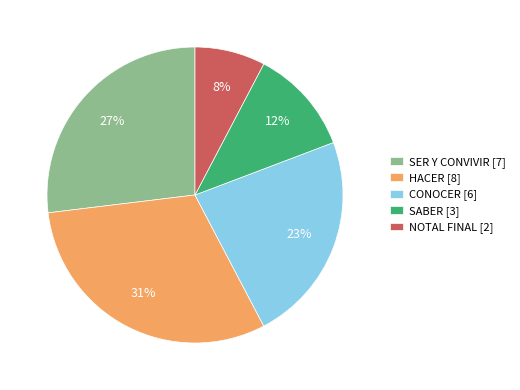

Approximately how many times larger is the value at SABER compared to NOTAL FINAL?

1.5